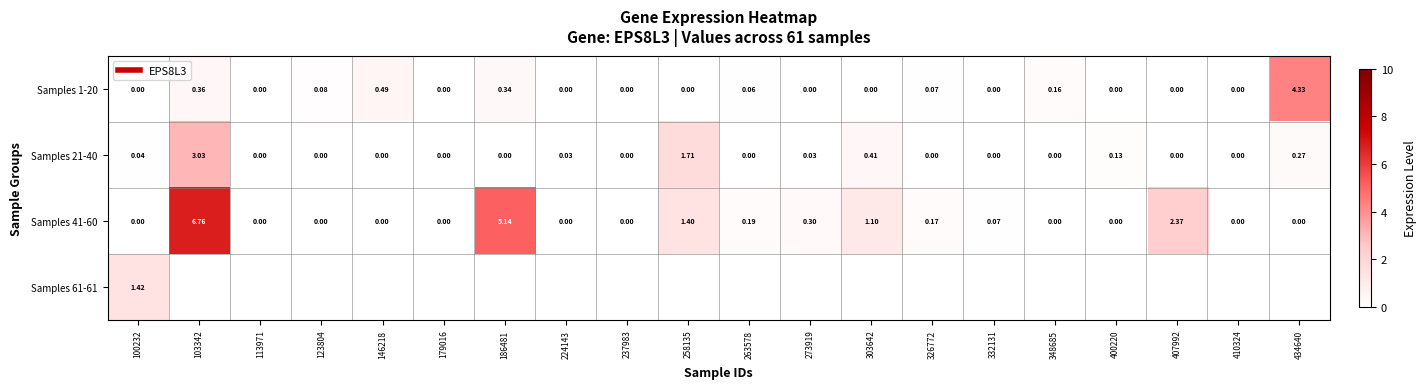

True or false: Samples 1-20 has a value of 0.0 at 273919.

True